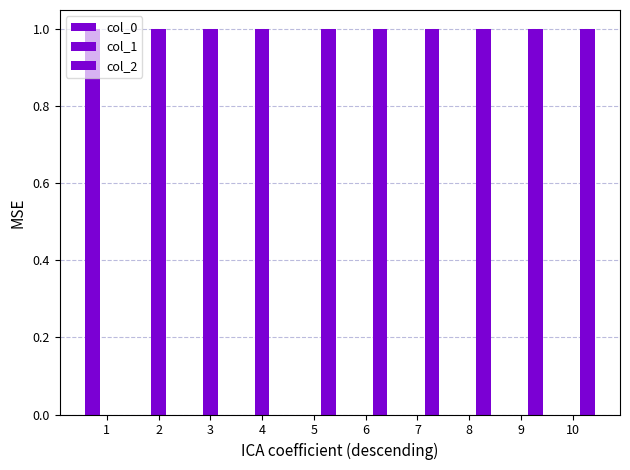

How many groups of bars are there?

10